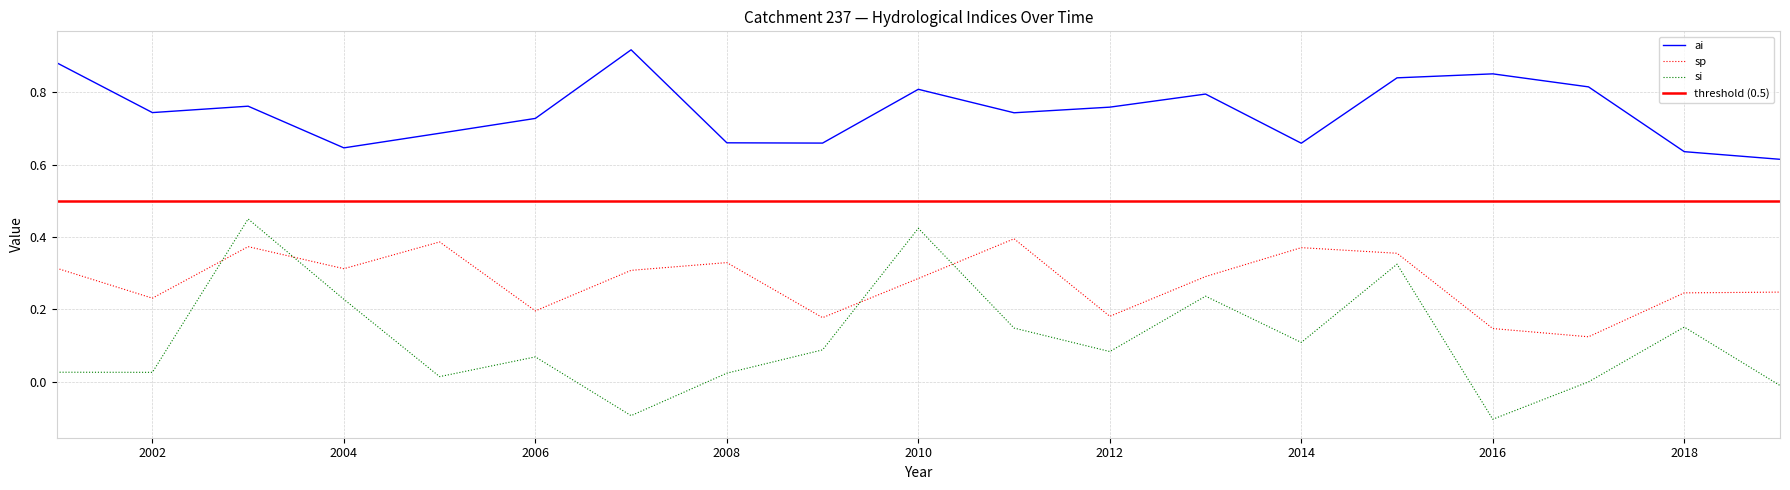

What is the difference between the ai values at 2008 and 2003?

0.1